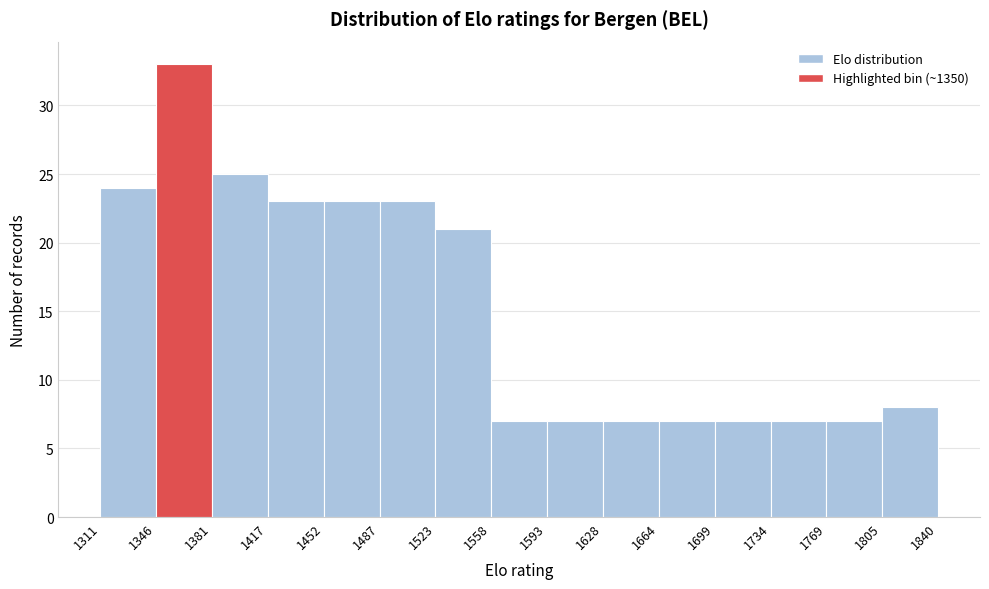

Reading left to right, transcribe this chart: for each bar, give the range it covers on the x-axis and its height. The values are not printed on the chart, so give them approximately, as read against the axis.

1311 to 1346: 24
1346 to 1381: 33
1381 to 1417: 25
1417 to 1452: 23
1452 to 1487: 23
1487 to 1523: 23
1523 to 1558: 21
1558 to 1593: 7
1593 to 1628: 7
1628 to 1664: 7
1664 to 1699: 7
1699 to 1734: 7
1734 to 1769: 7
1769 to 1805: 7
1805 to 1840: 8